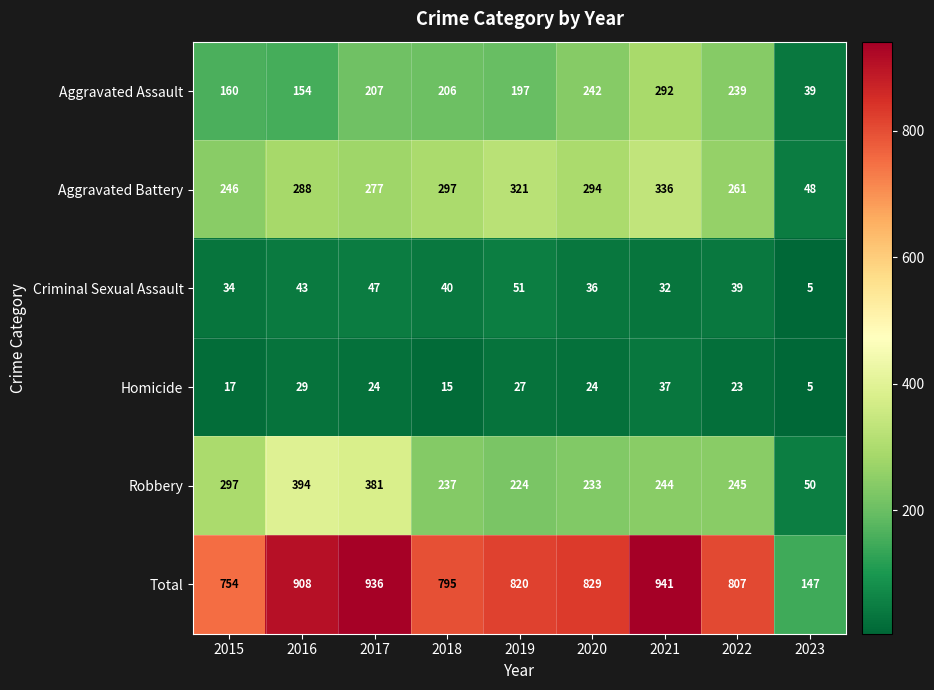

What is the approximate value of Criminal Sexual Assault at 2020?

36